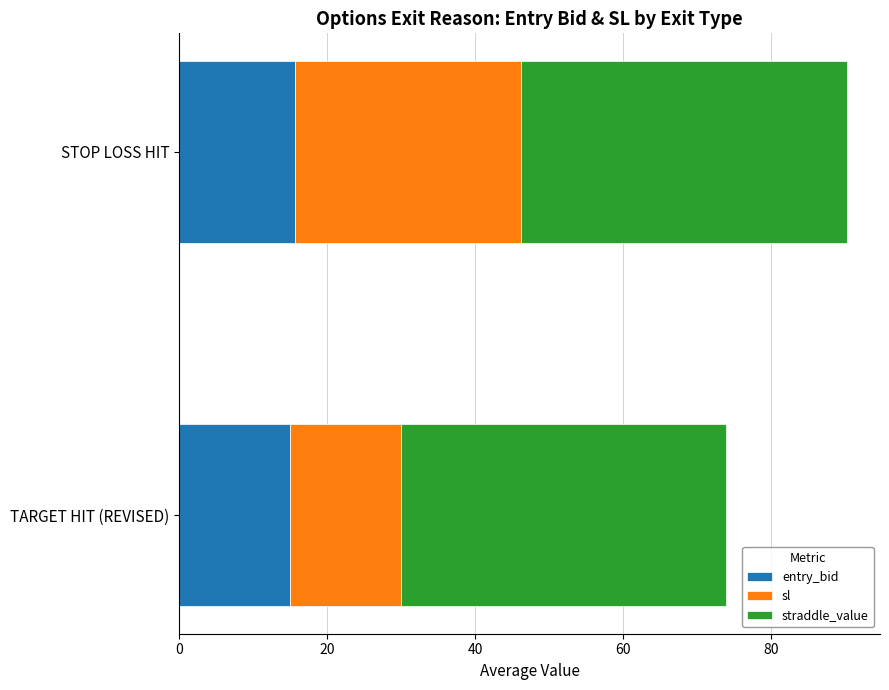

What is the lowest value of the entry_bid series?

15.0